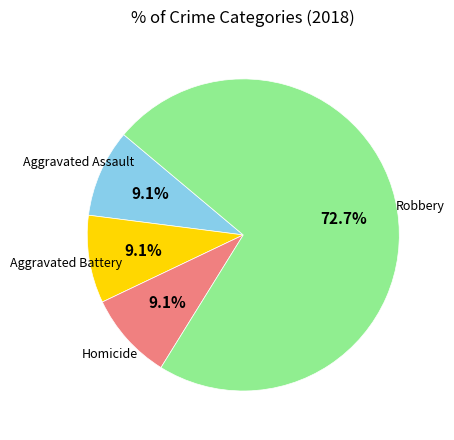

Approximately how many times larger is the value at Aggravated Assault compared to Homicide?

1.0